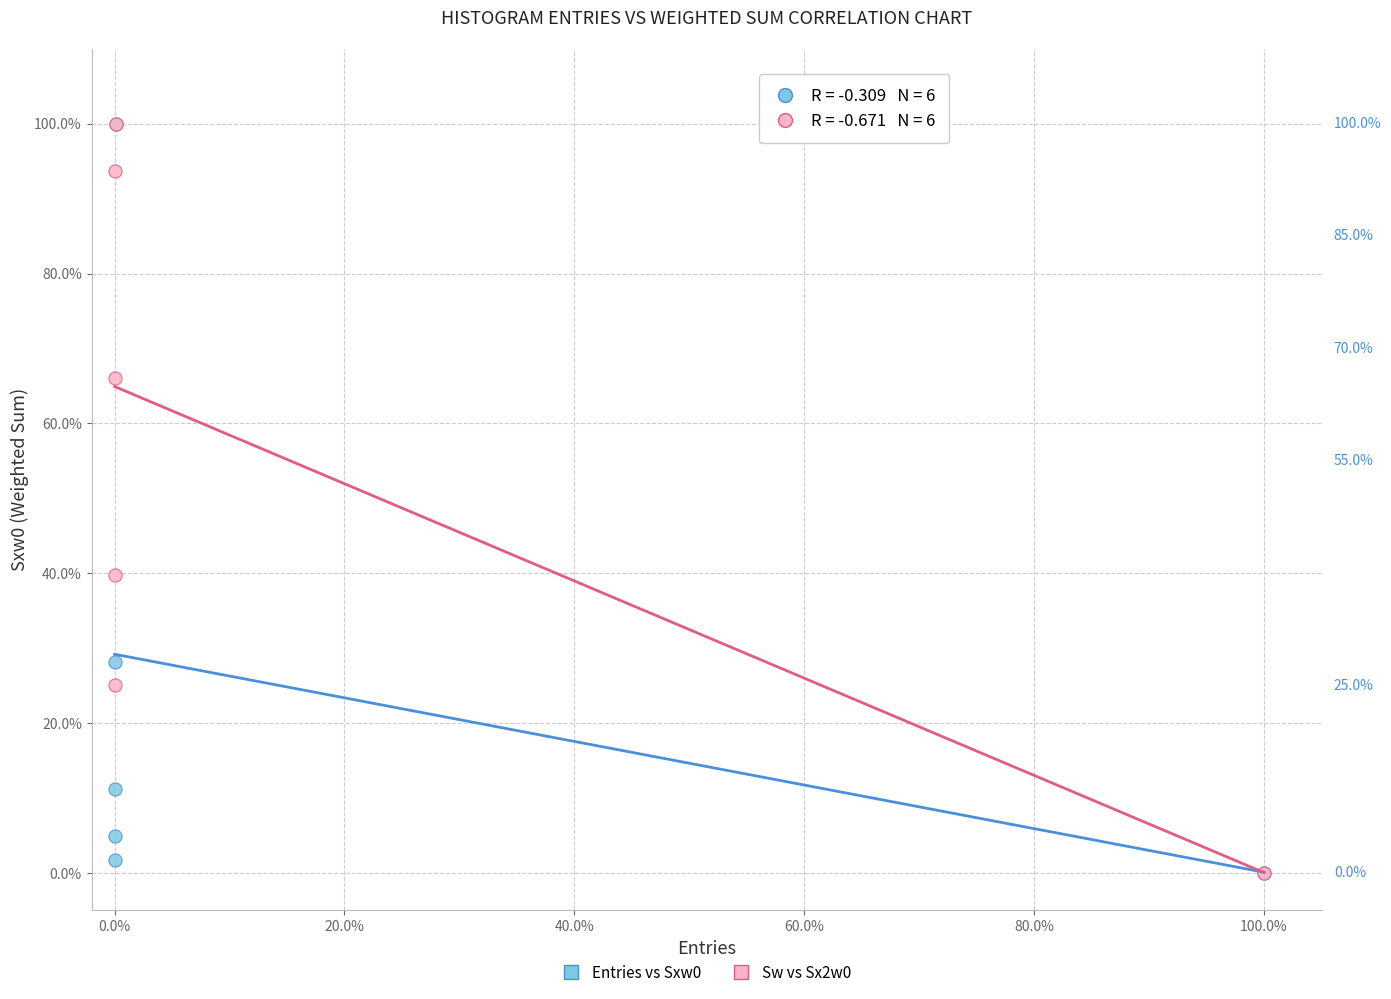

Across all series, what Y value is closest to 50?

39.7